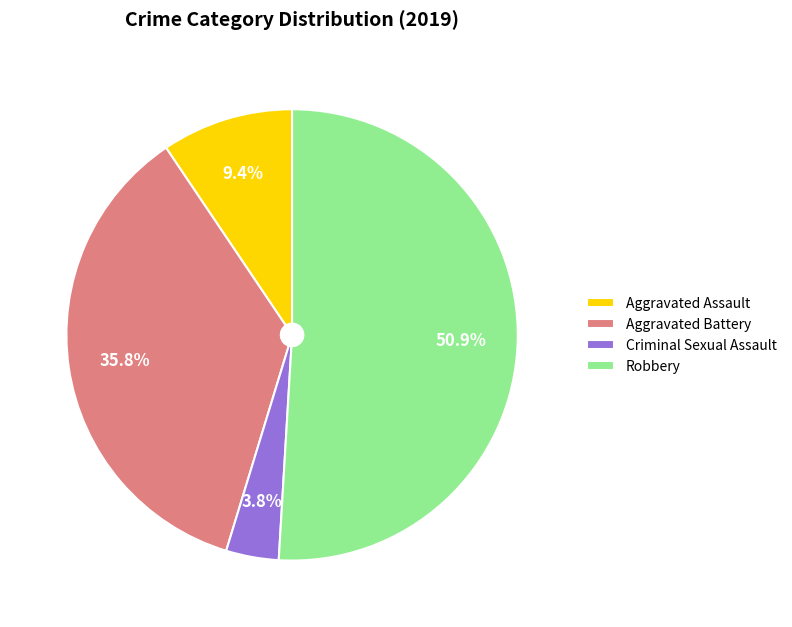

Which category accounts for the majority?

Robbery